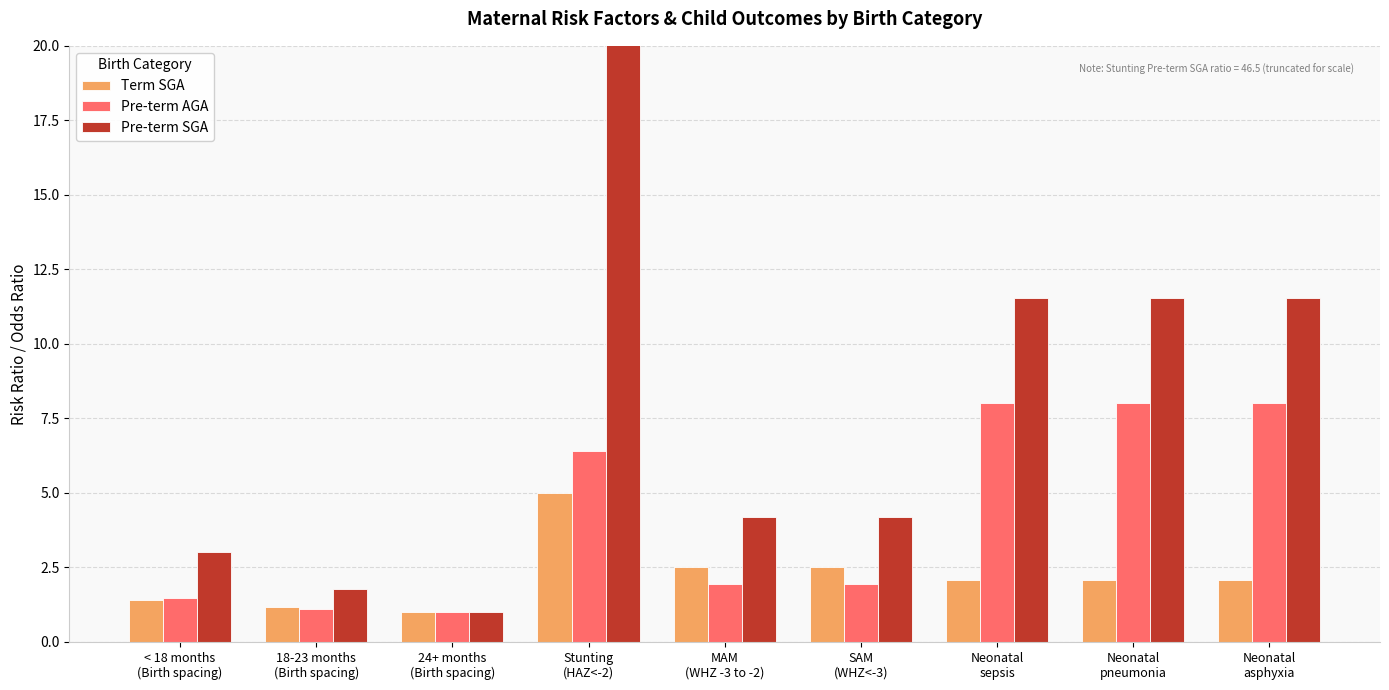

Rank the series by their average value, from highest to lowest.

Pre-term SGA, Pre-term AGA, Term SGA